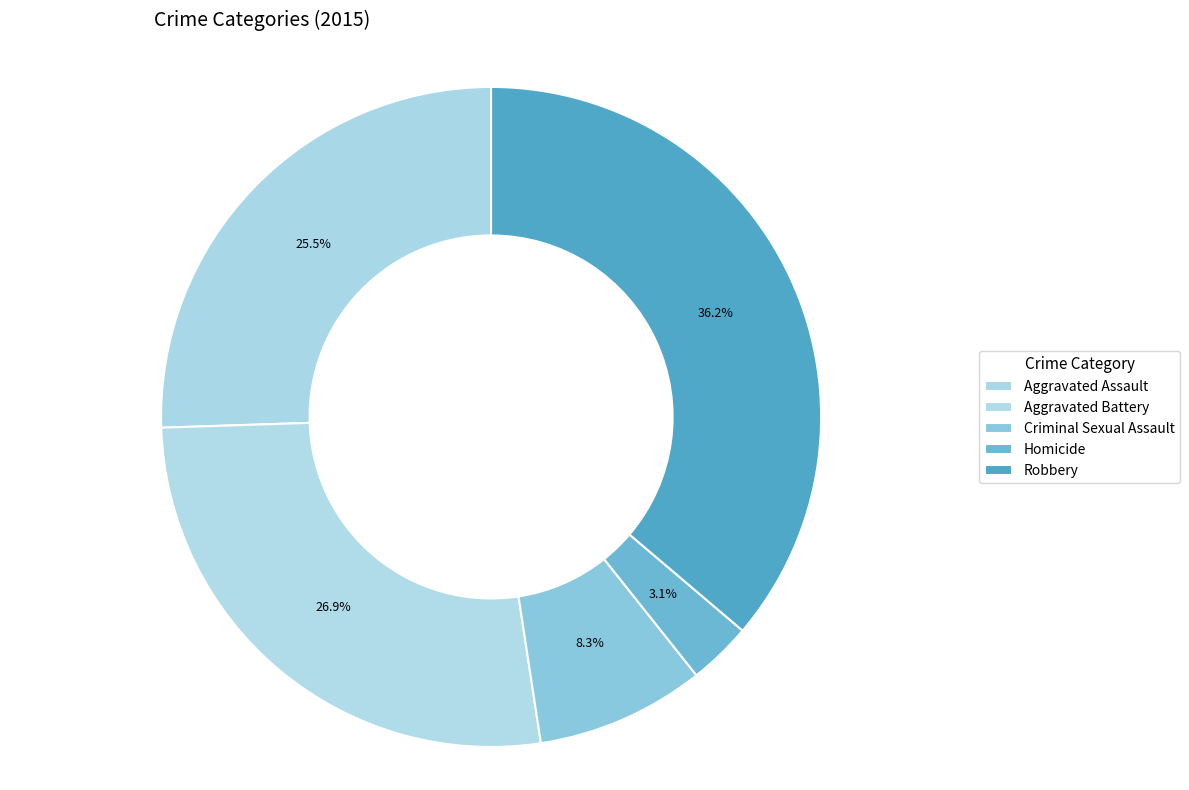

How much of the chart is everything except Criminal Sexual Assault?

91.7%